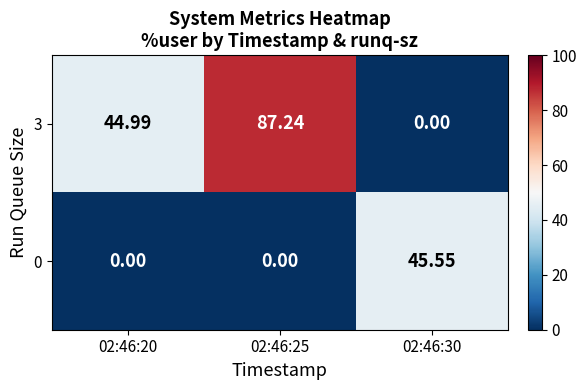

Is the value of 3 at 02:46:20 greater than the value of 0 at 02:46:20?

Yes